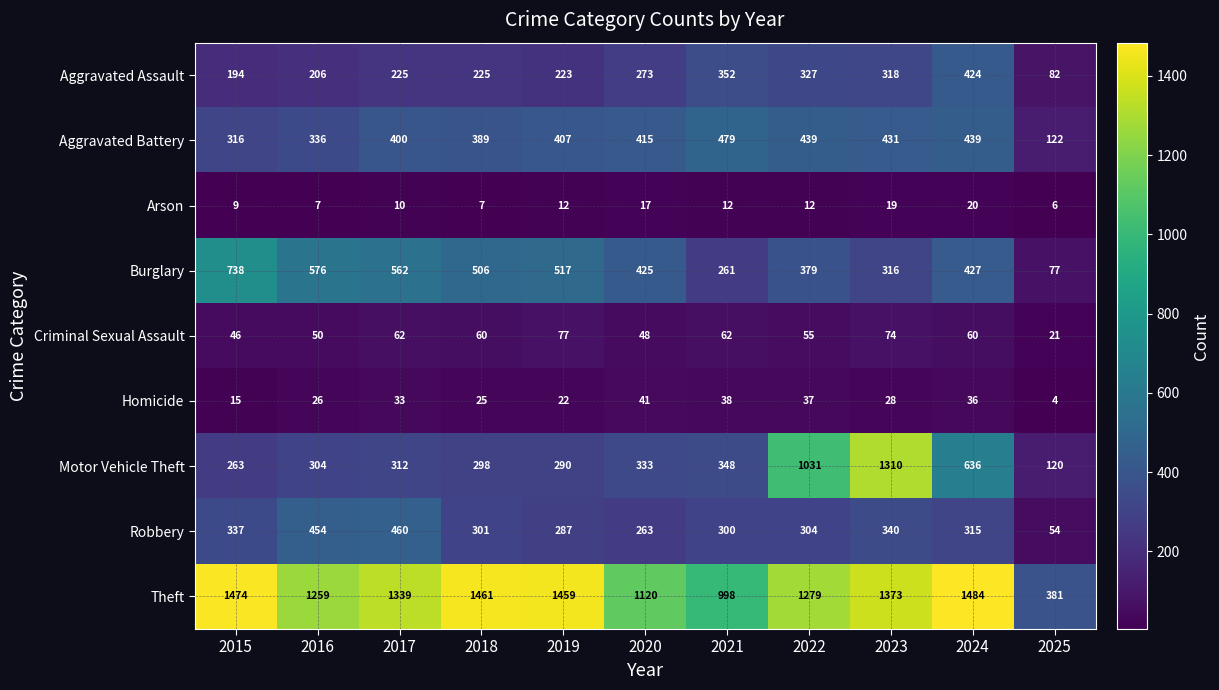

At 2024, list the series in order from smallest to largest.

Arson, Homicide, Criminal Sexual Assault, Robbery, Aggravated Assault, Burglary, Aggravated Battery, Motor Vehicle Theft, Theft